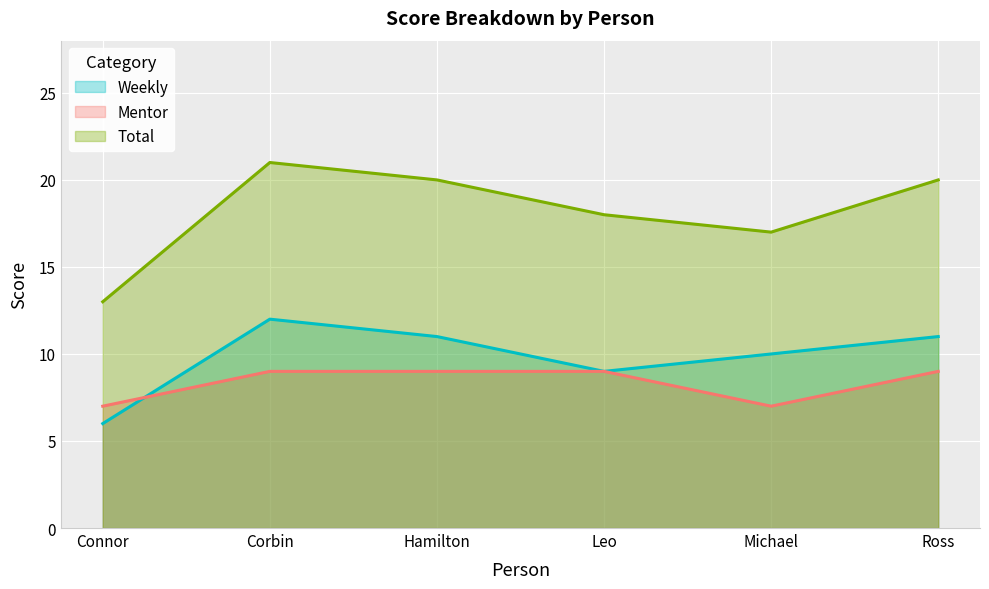

At which category does the chart reach its minimum across all series?

Connor